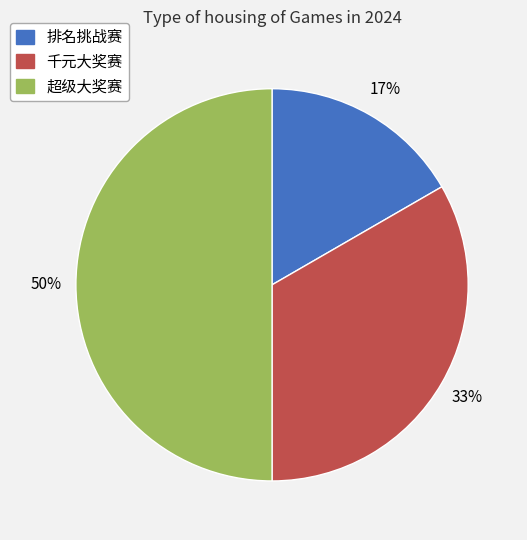

Count the number of slices in the pie.

3